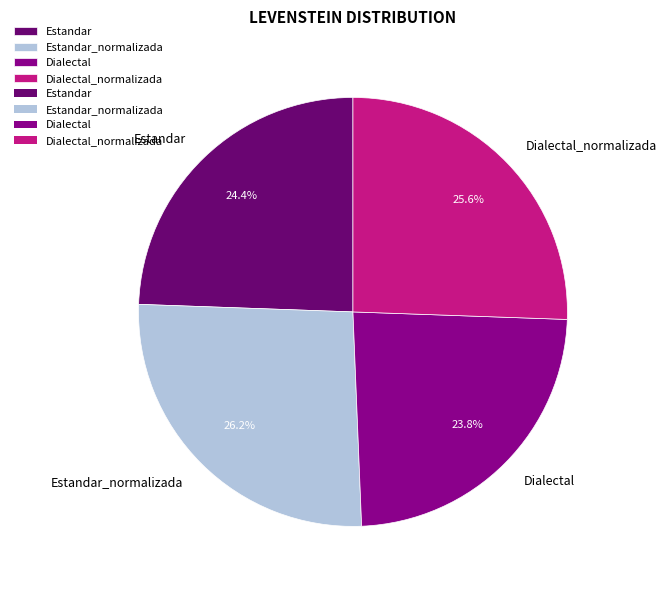

Count the number of slices in the pie.

4